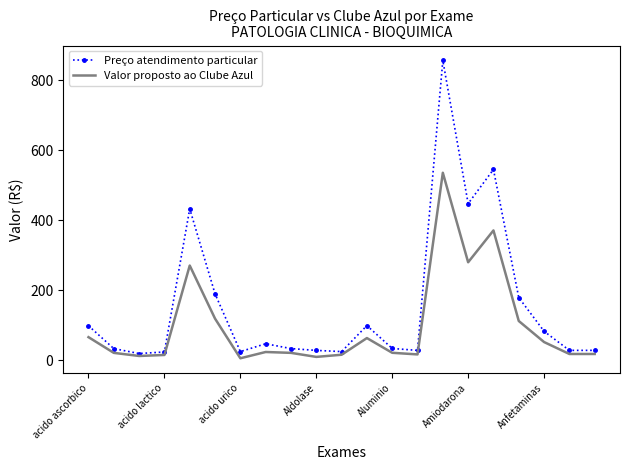

Which series has the largest total across all categories?

Preço atendimento particular